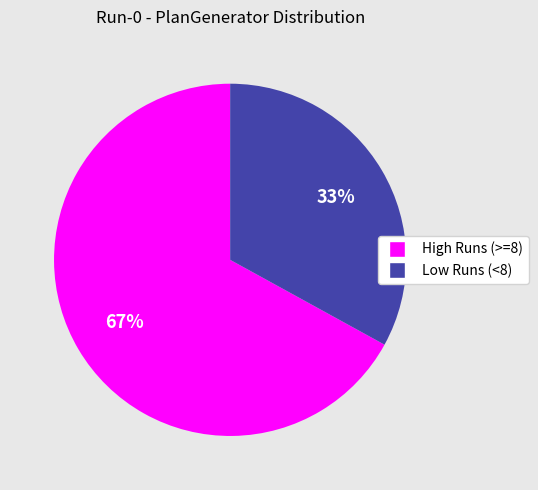

How many slices are in this pie chart?

2